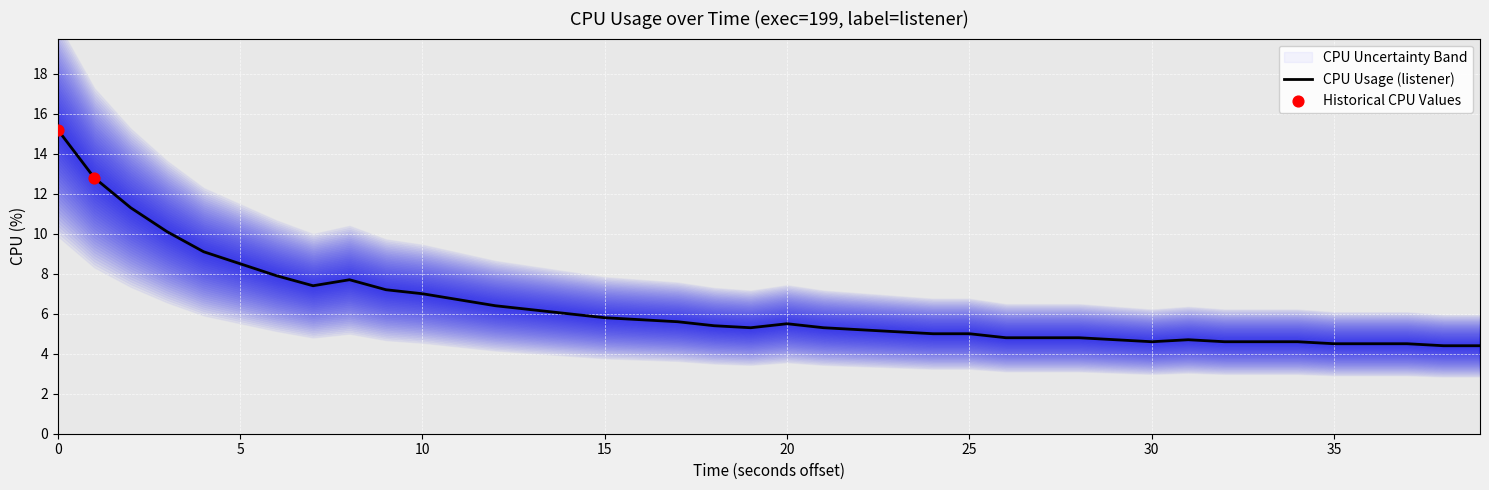

Which has a higher value, 37 or 35?

37